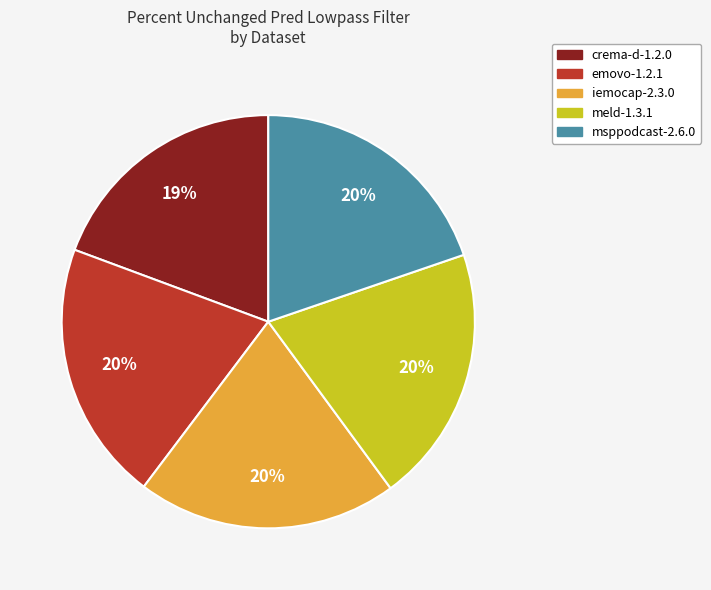

To the nearest percent, what is the difference between the largest and smallest slice percentages?

1%